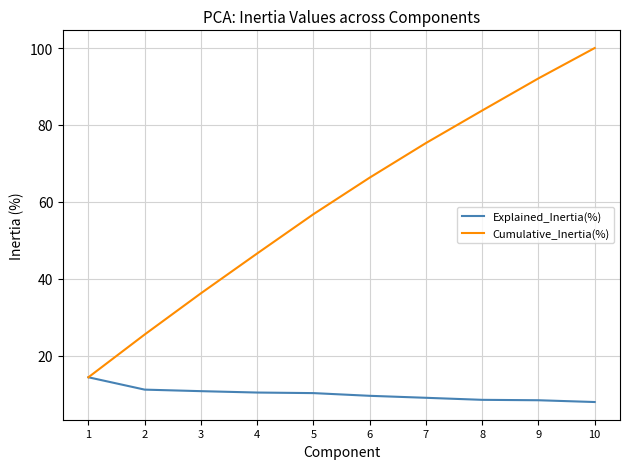

What is the difference between the Explained_Inertia(%) values at 6 and 7?

0.5